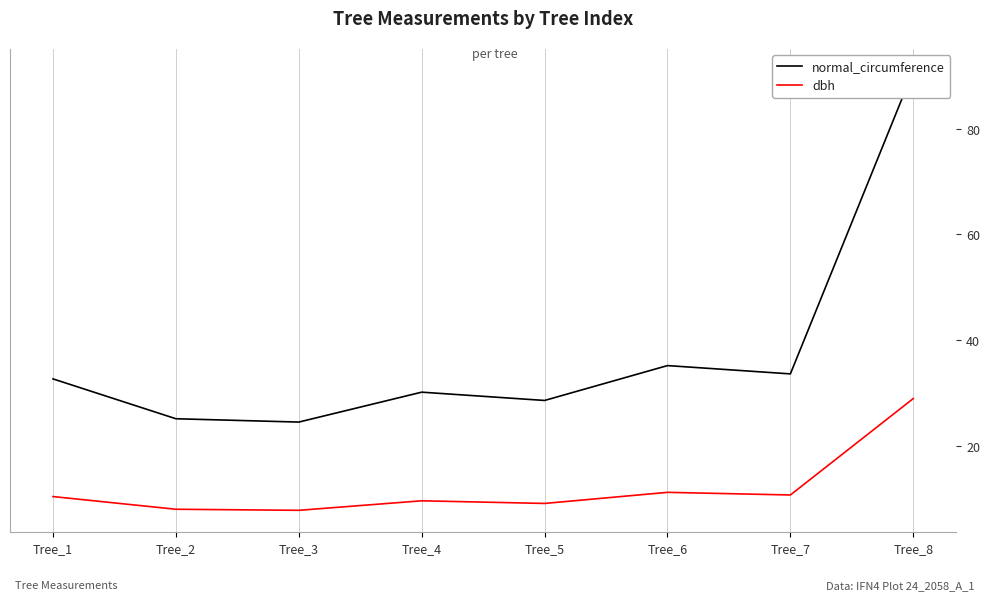

True or false: dbh and normal_circumference cross at least once.

False